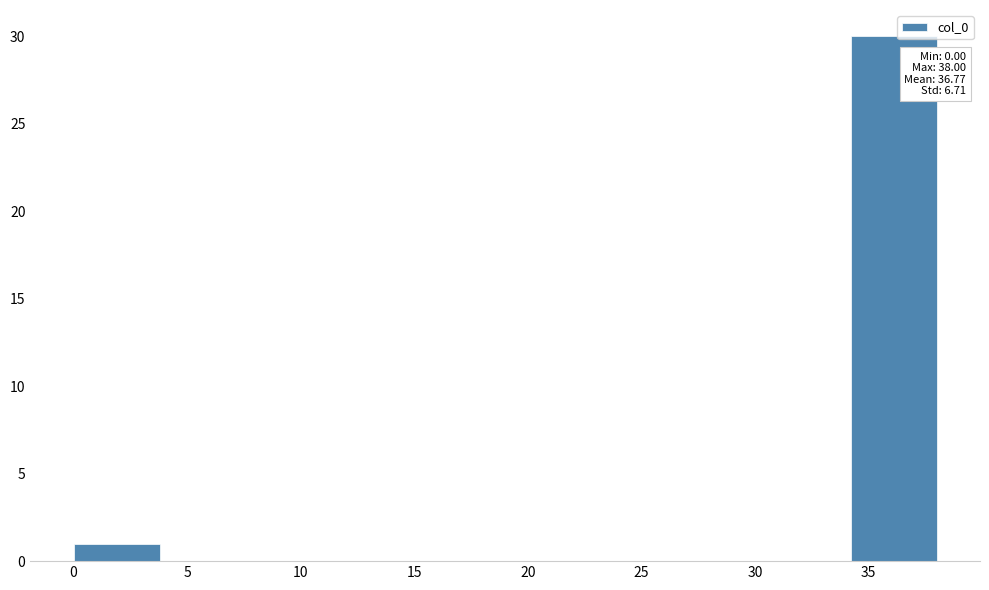

Over which range of the x-axis is the bar tallest?

34.2 to 38.0